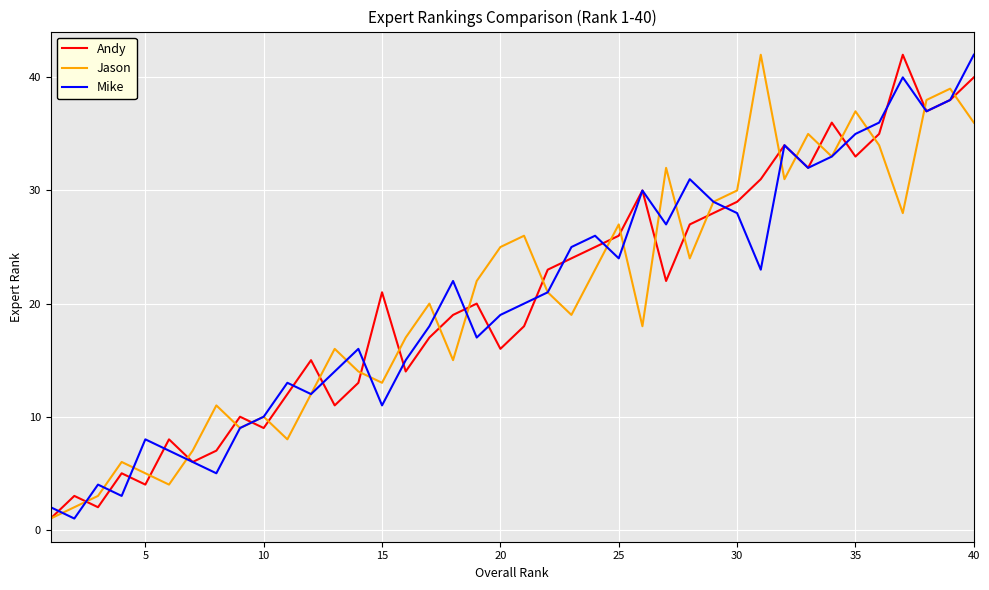

What is the maximum value shown in the chart?

42